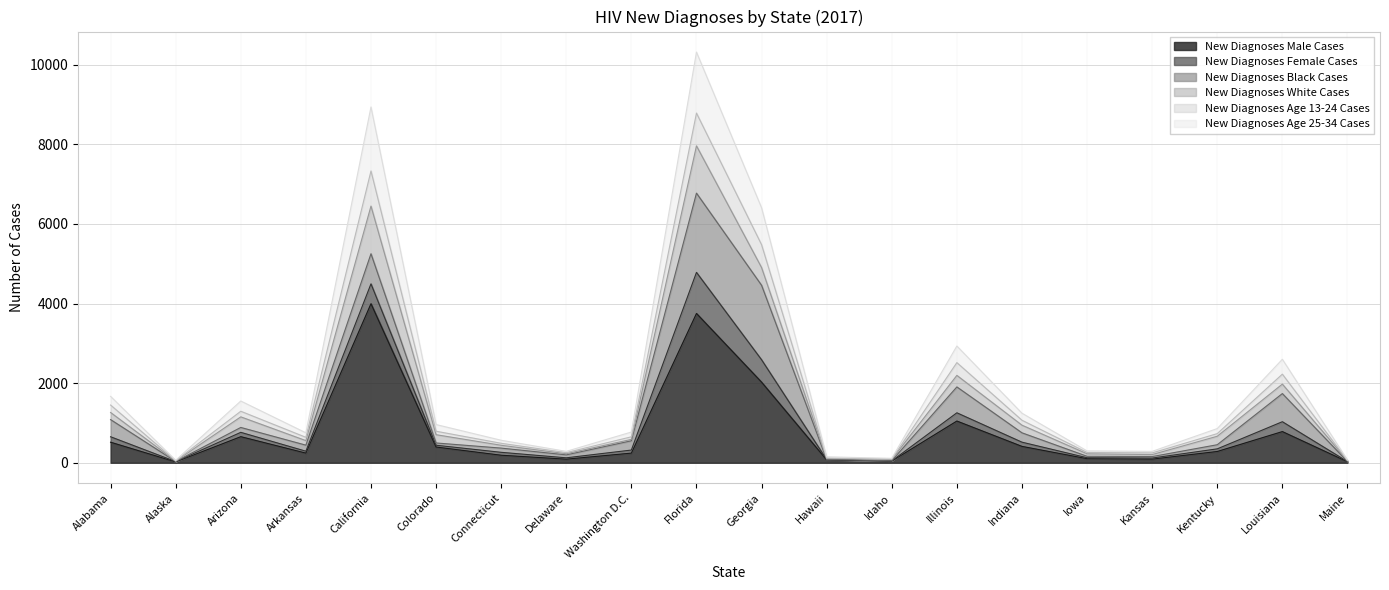

At which category is the sum across all series the highest?

Florida